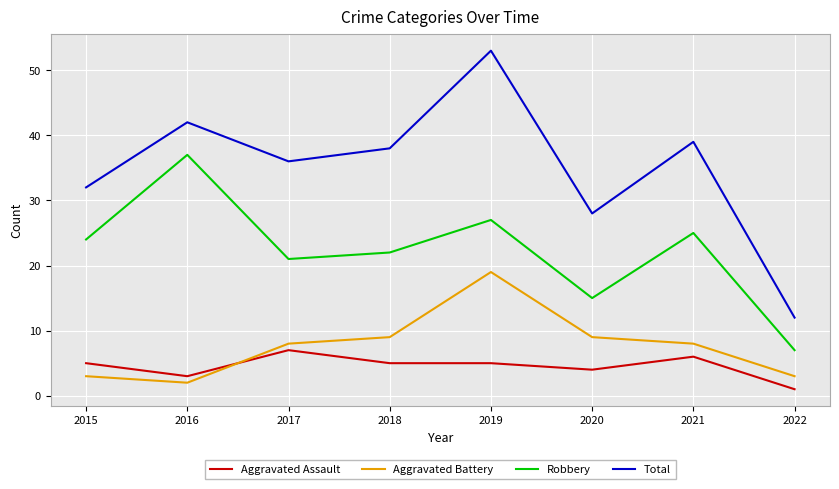

Reading left to right, extract all data points from this chart.

Aggravated Assault: 5	3	7	5	5	4	6	1
Aggravated Battery: 3	2	8	9	19	9	8	3
Robbery: 24	37	21	22	27	15	25	7
Total: 32	42	36	38	53	28	39	12